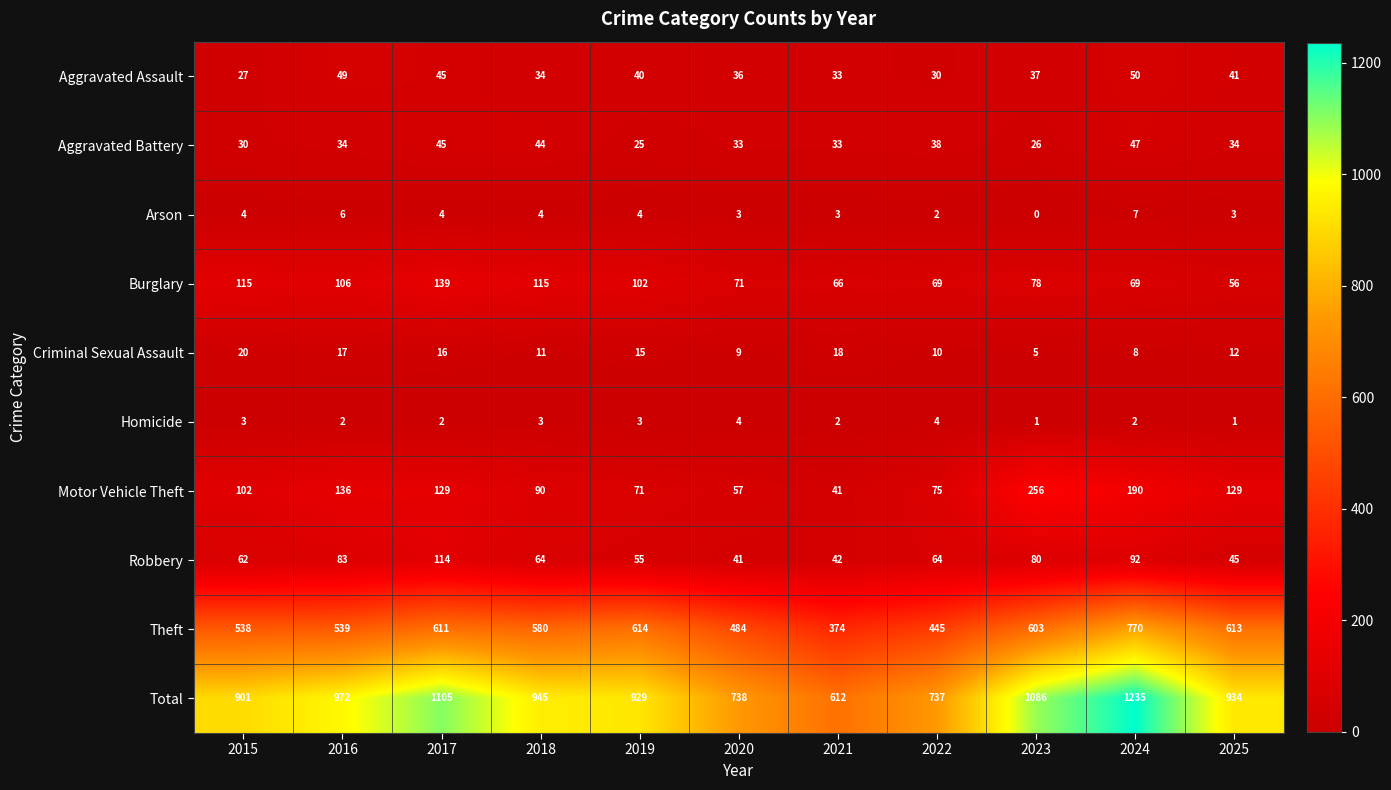

What is the sum of all Criminal Sexual Assault values?

141